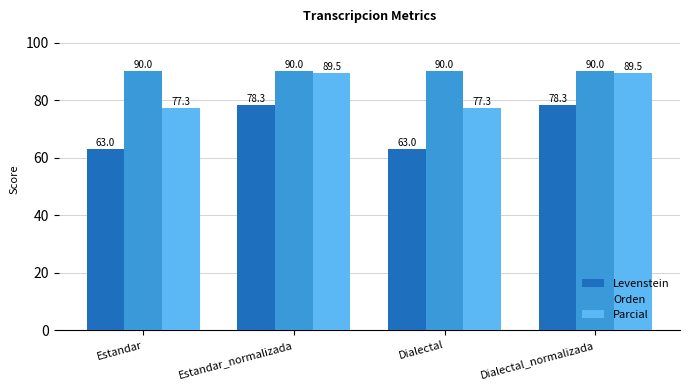

Rank the series by their maximum value, from lowest to highest.

Levenstein, Parcial, Orden